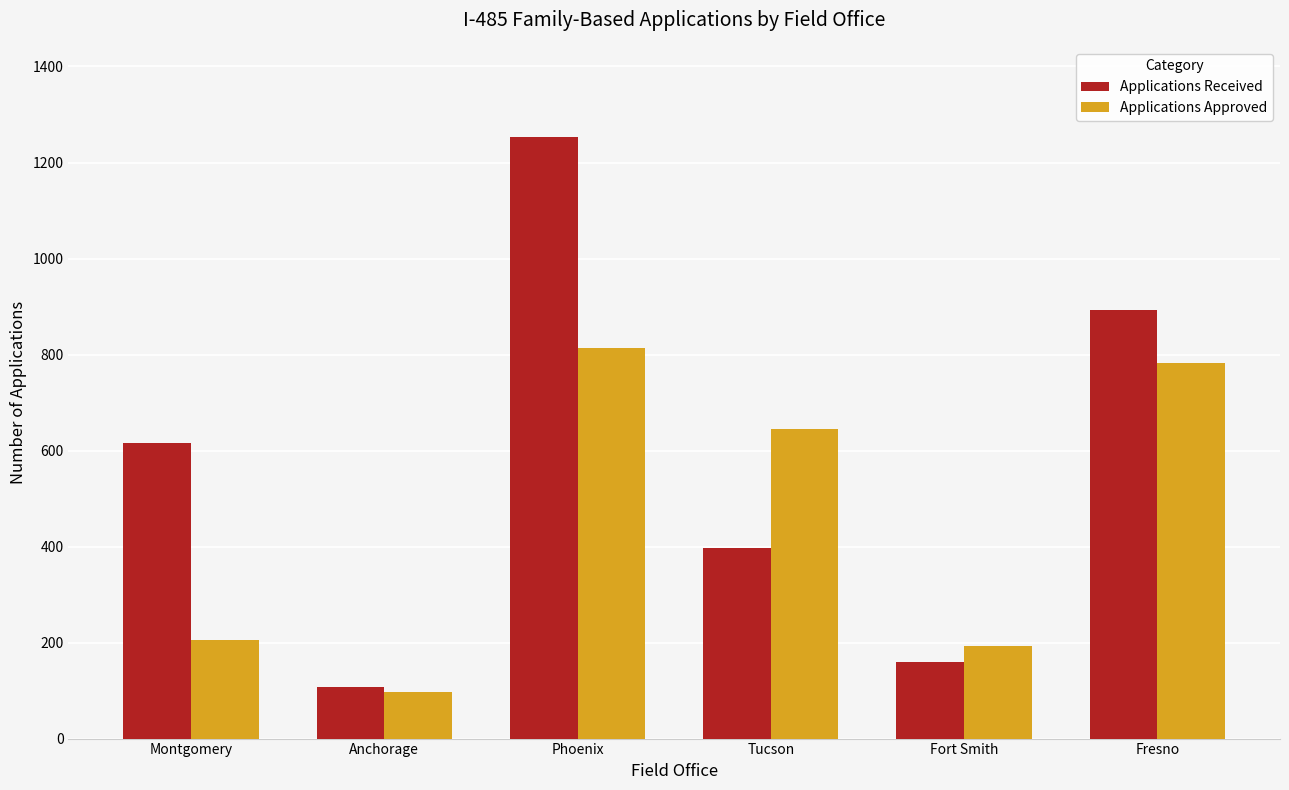

What are all the series names shown in the legend?

Applications Received, Applications Approved